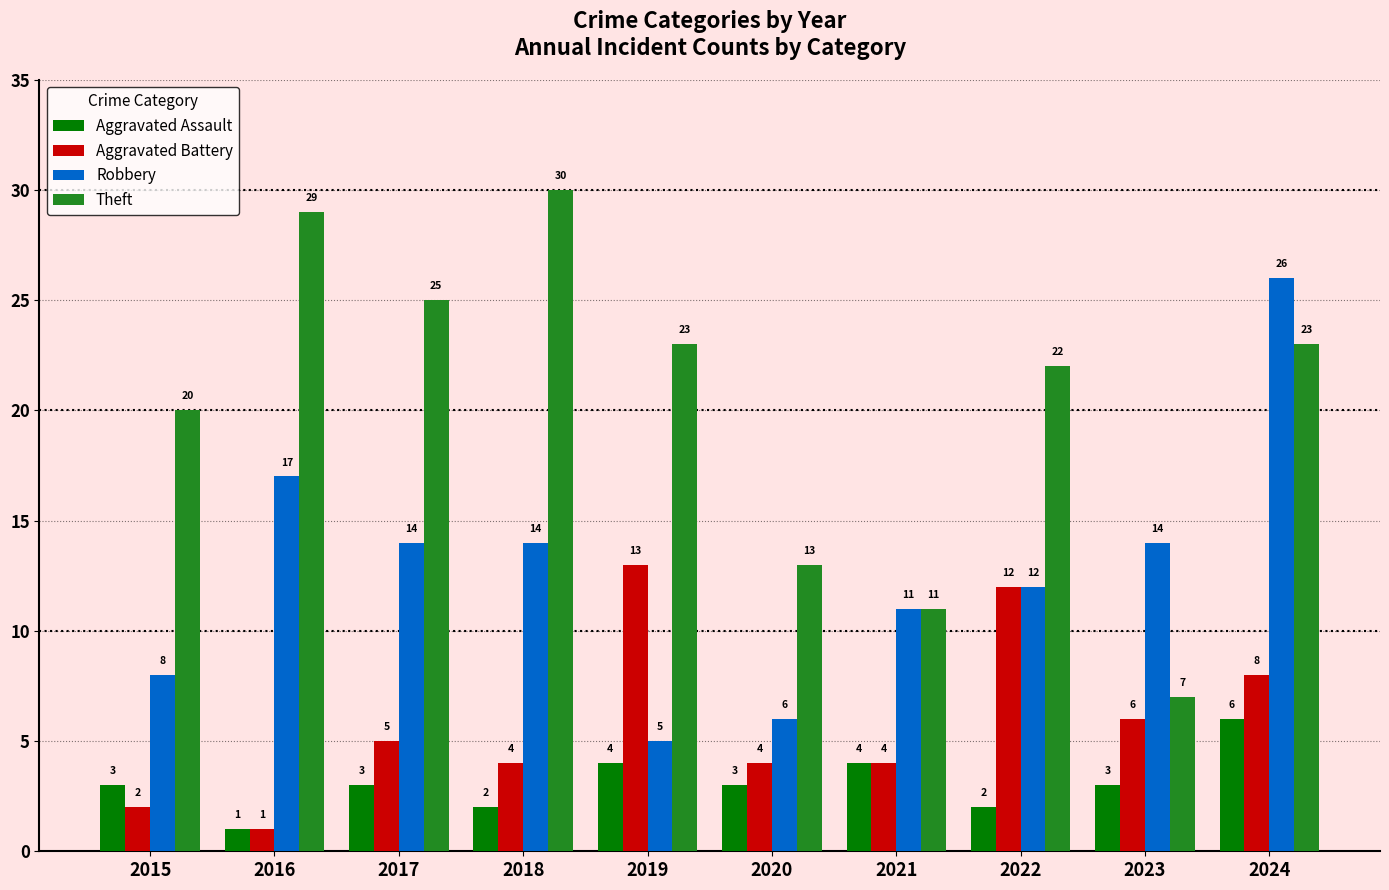

At which category is the sum across all series the highest?

2024